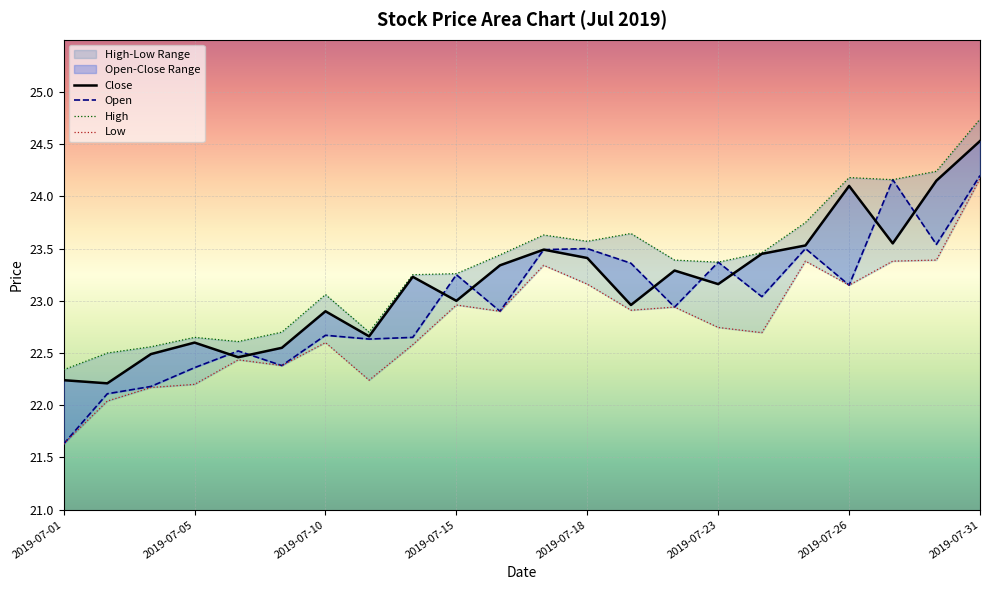

What is the spread (max minus min) of values at 2019-07-01?

0.7